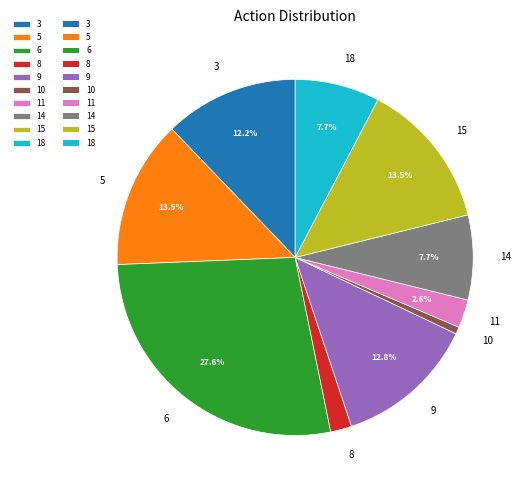

What percentage is NOT represented by 3?

87.8%